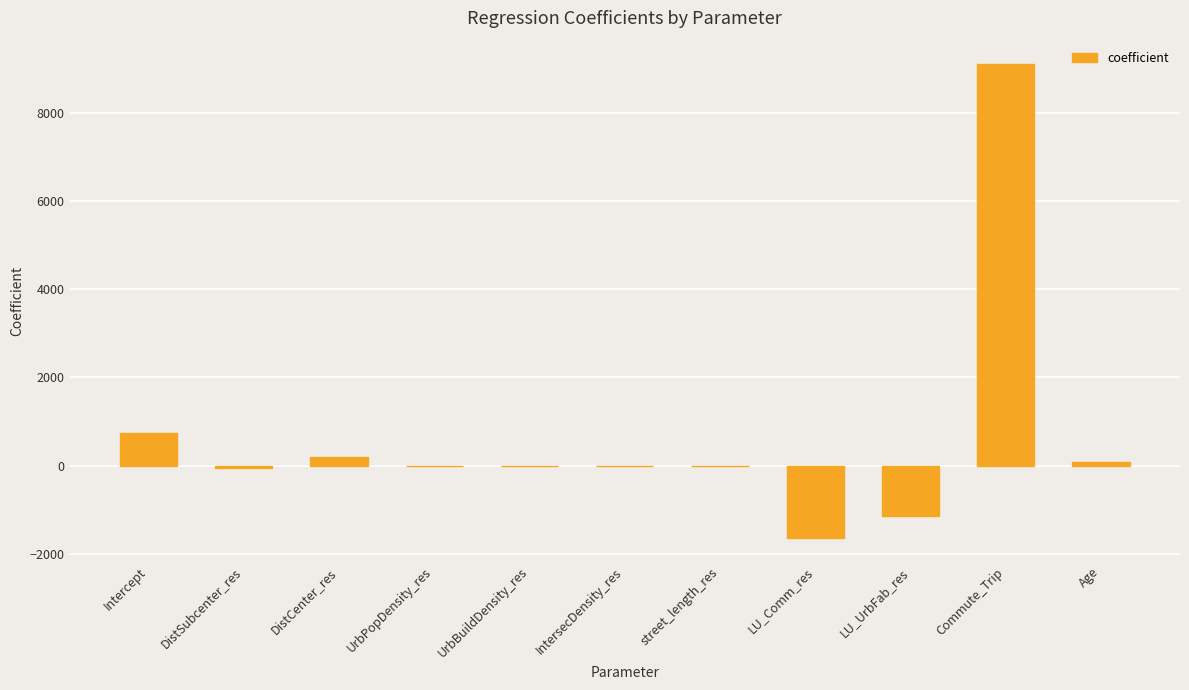

What is the change in value from UrbPopDensity_res to street_length_res?

-1.1